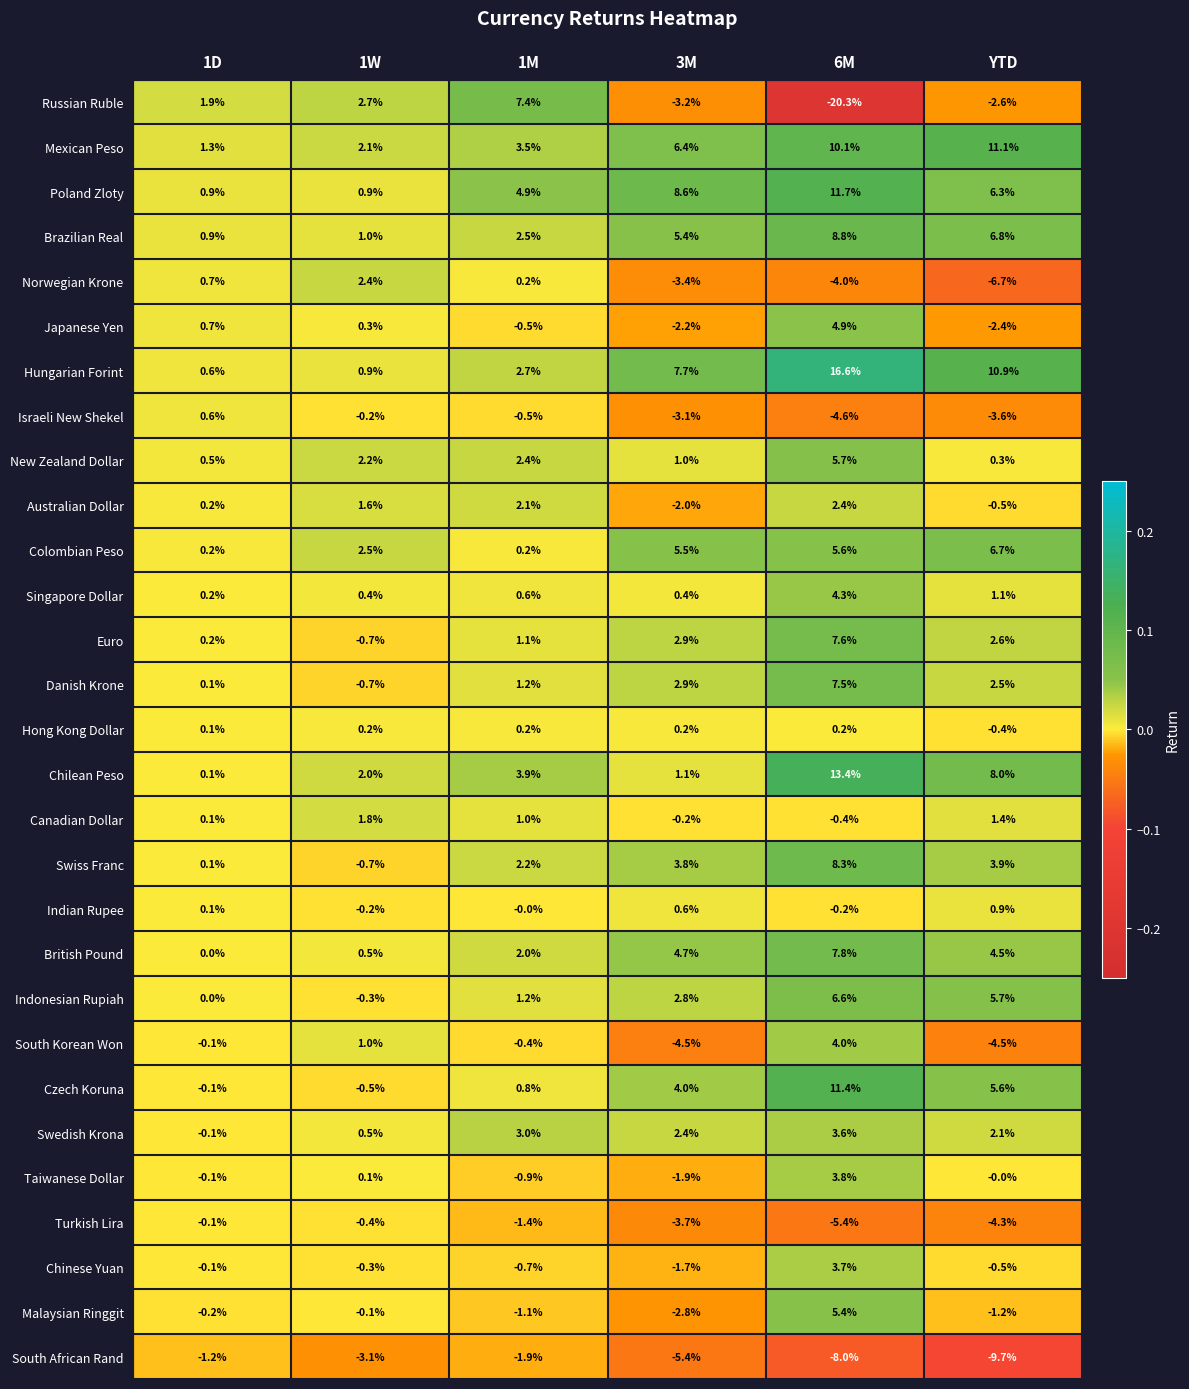

Which series has the largest total across all categories?

Hungarian Forint